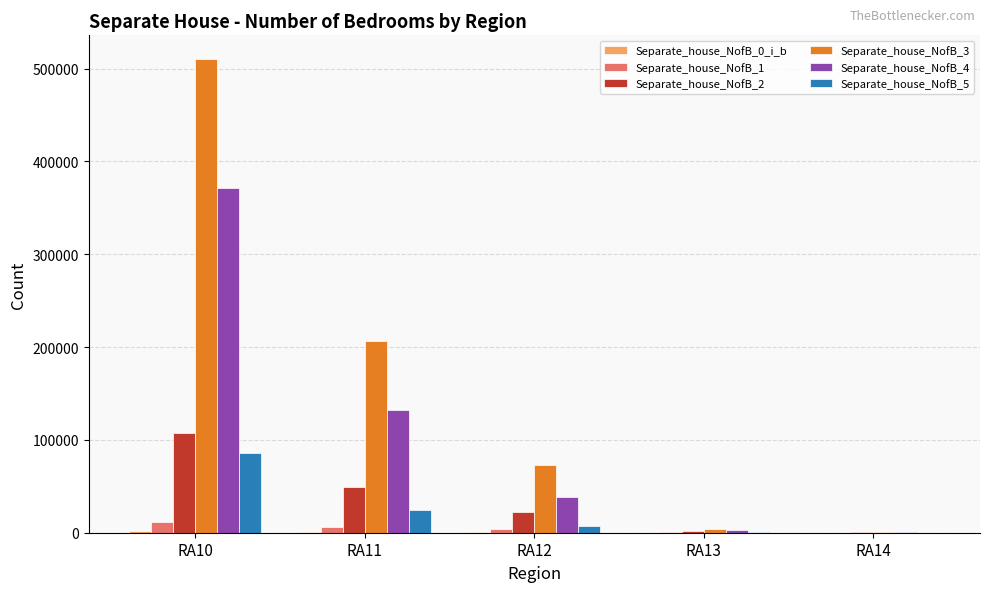

How many distinct data groups are displayed?

6